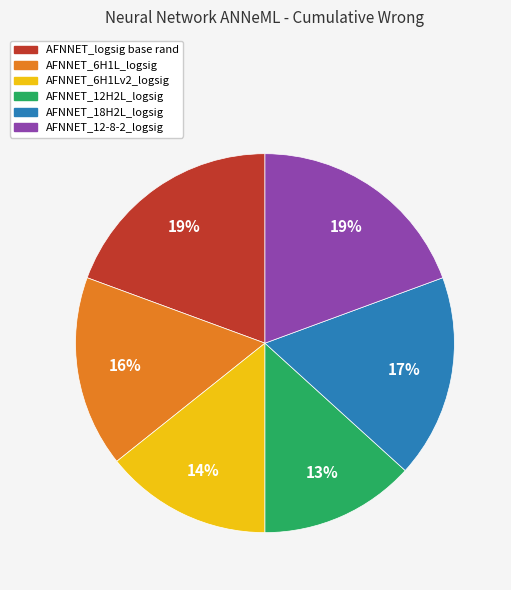

What is the ratio of the value at AFNNET_logsig base rand to the value at AFNNET_6H1L_logsig?

1.2